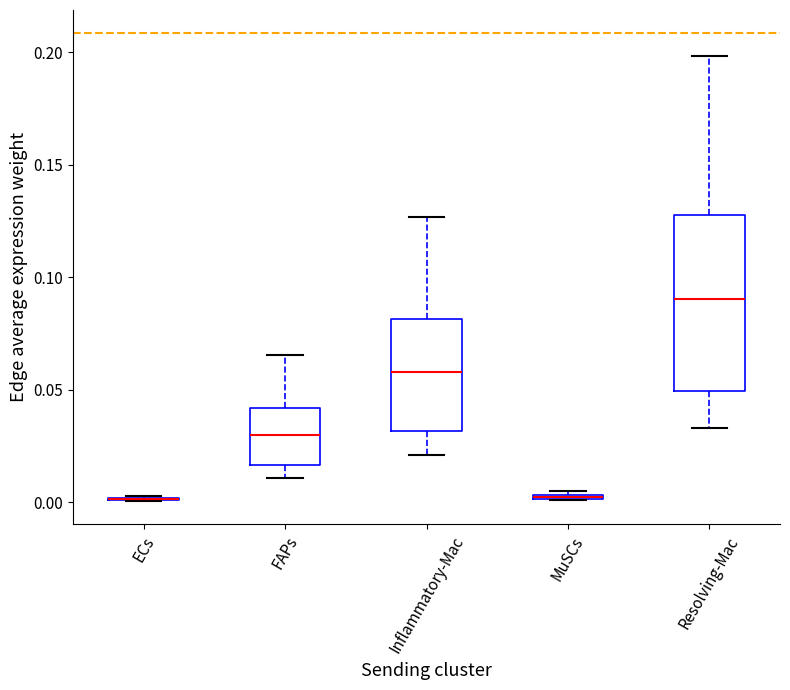

Which box is the tallest, from its lower edge to its upper edge?

Resolving-Mac